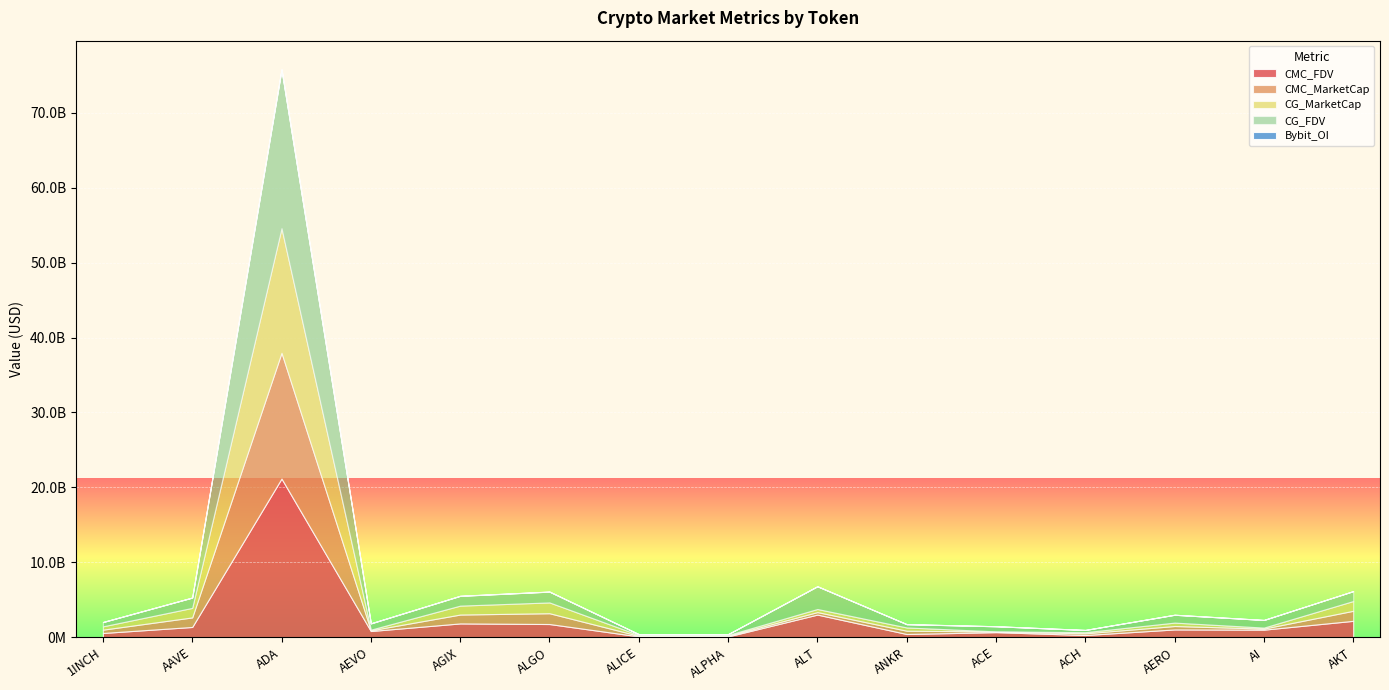

At how many categories does at least one series exceed 12015612815?

1